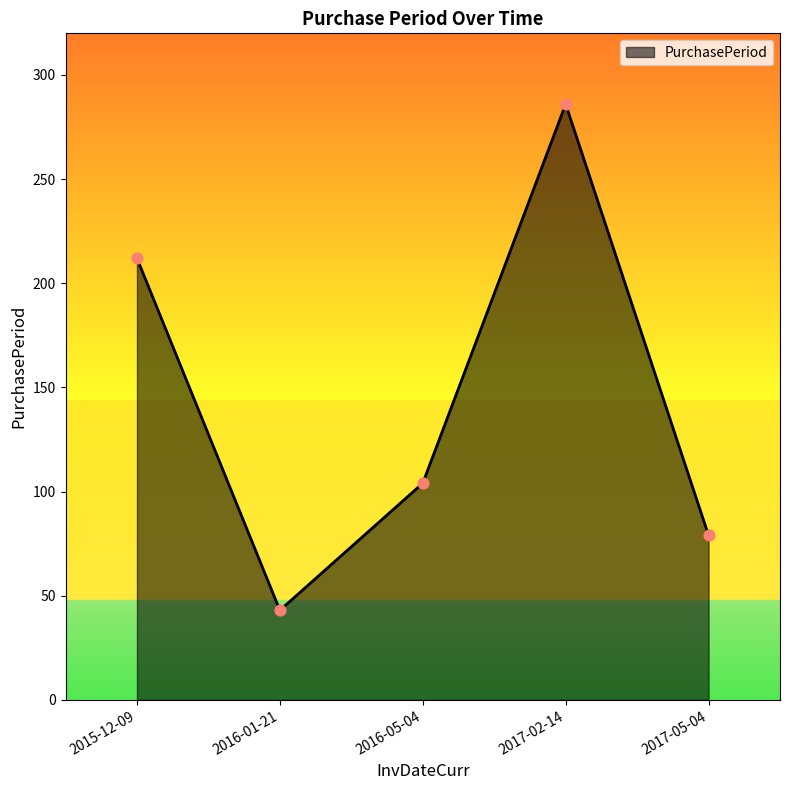

What is the change in value from 2016-05-04 to 2017-02-14?

+182